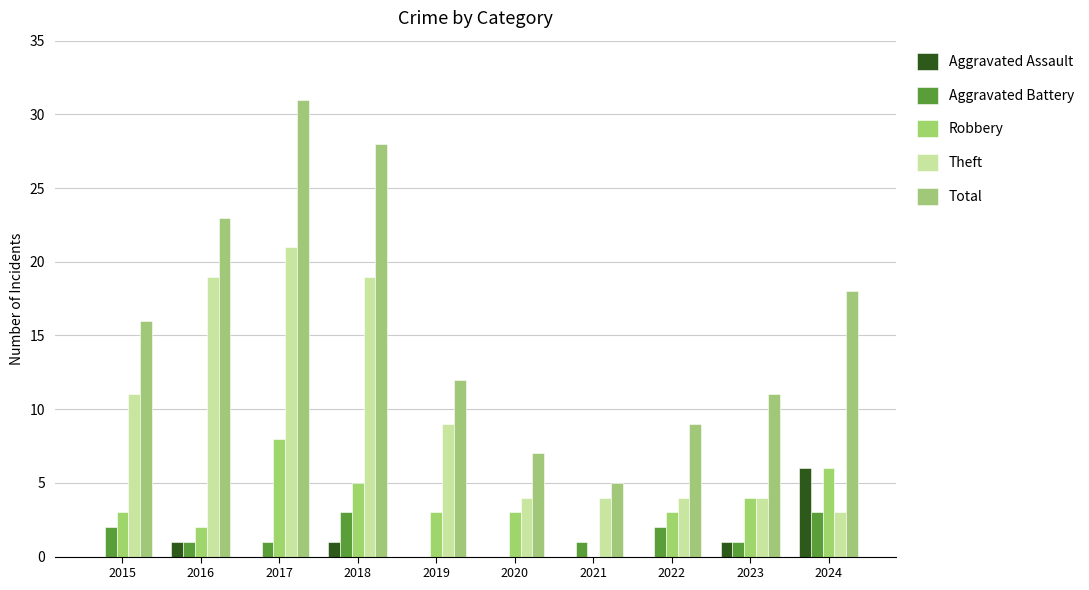

What is the sum of all Aggravated Battery values?

14